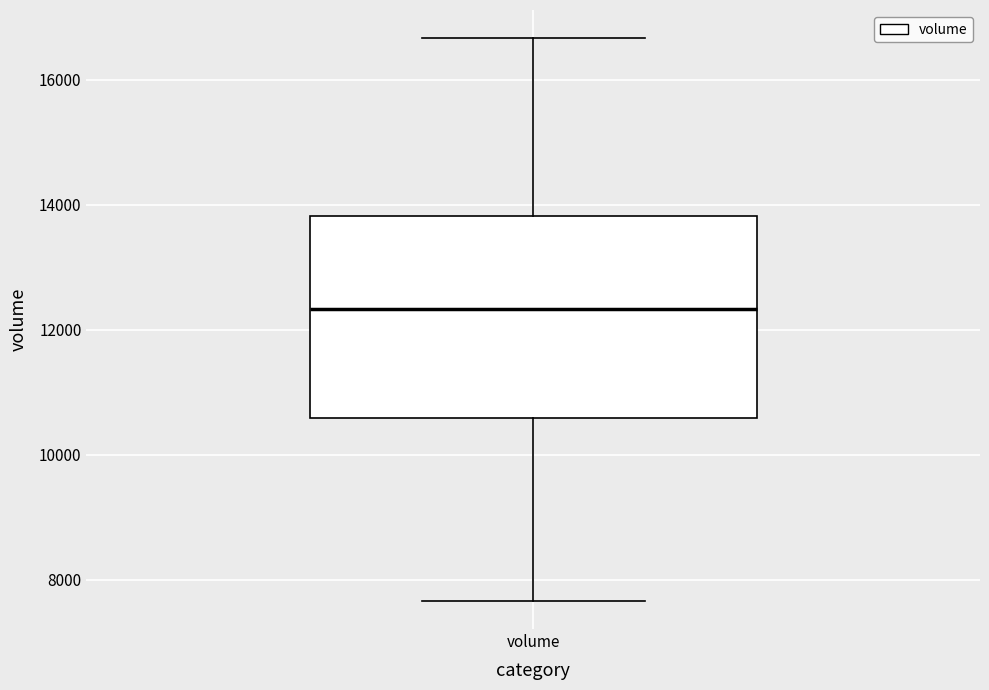

Transcribe this box plot: give where the median line is, the range the box spans, and where the two whiskers end, as read against the y-axis. The values are not printed on the chart, so give them approximately, as read against the axis.

median 12400, box 10600 to 13800, whiskers 7600 to 16600